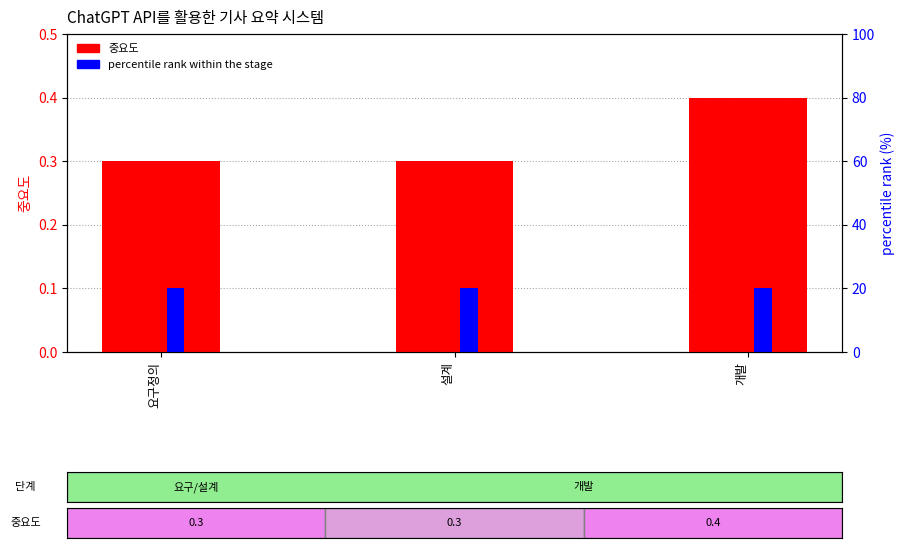

At which label is 중요도 closest to 0?

요구정의